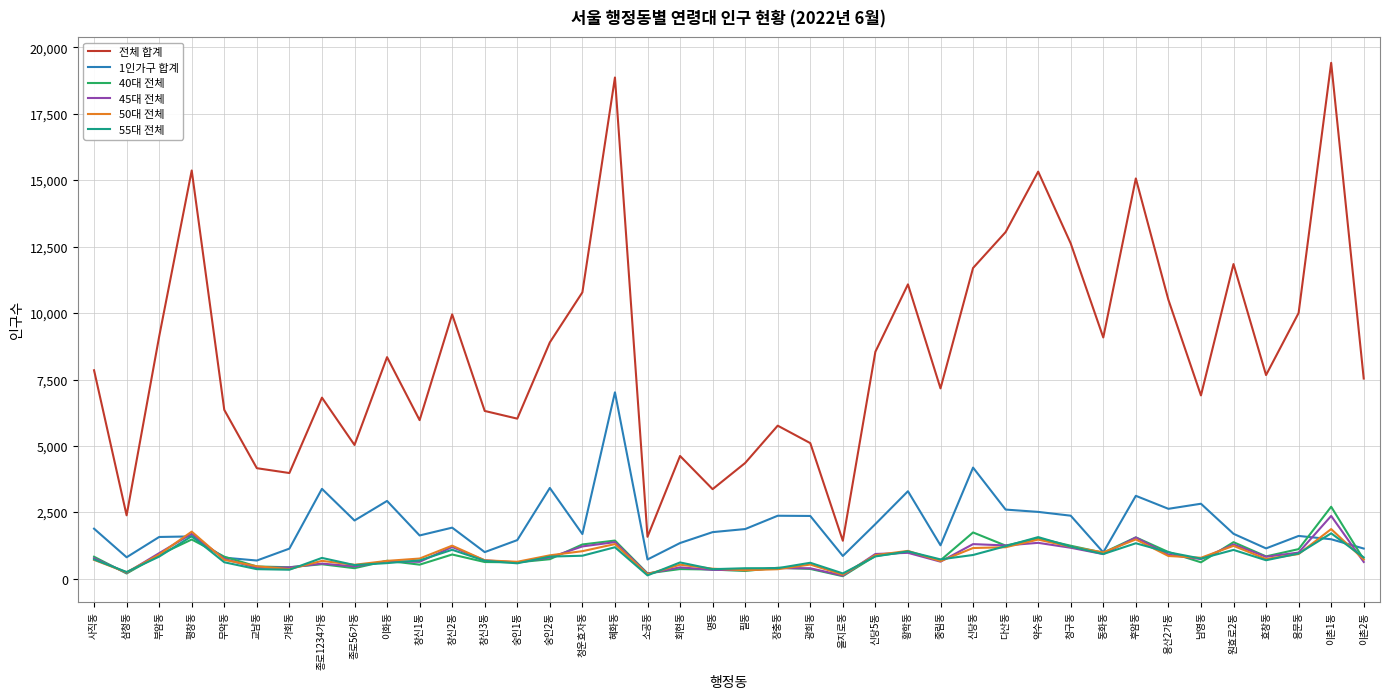

Which series has the widest spread of values?

전체 합계